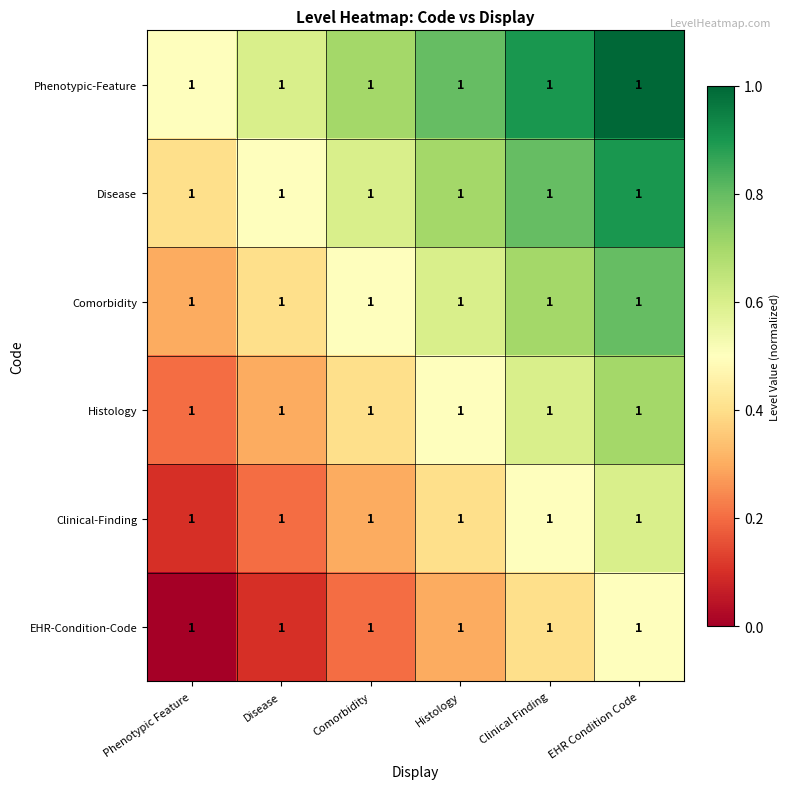

At which category is the sum across all series the highest?

EHR Condition Code